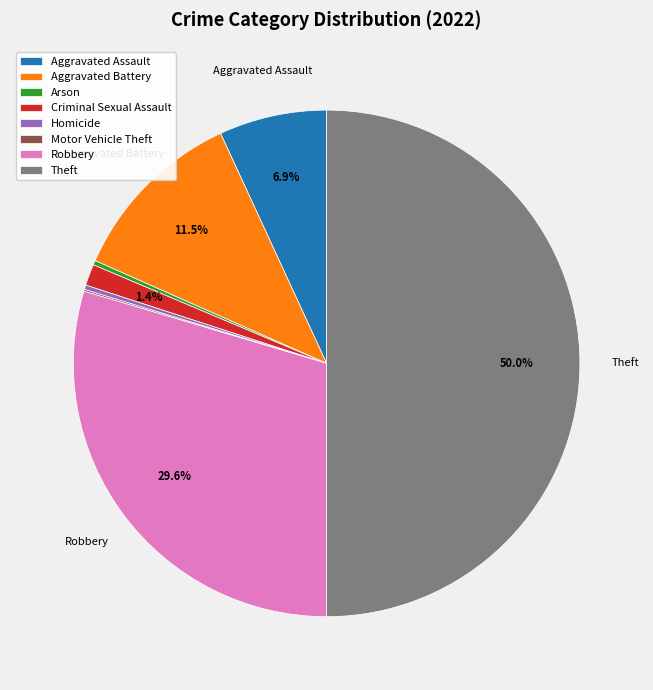

What is the largest slice in the pie chart?

Theft